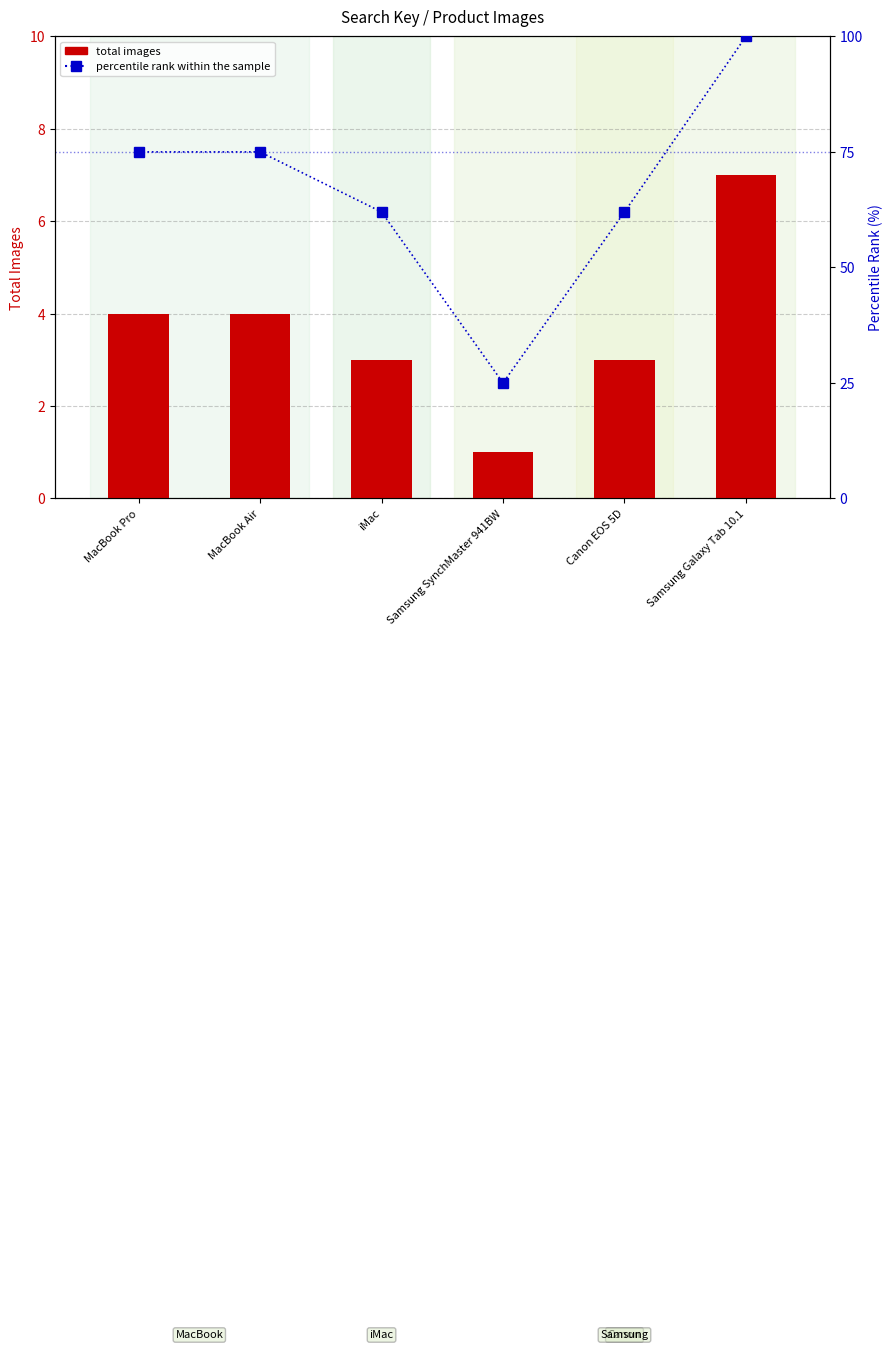

The percentile rank within sample series shows 51 at Samsung Galaxy Tab 10.1. True or false?

False